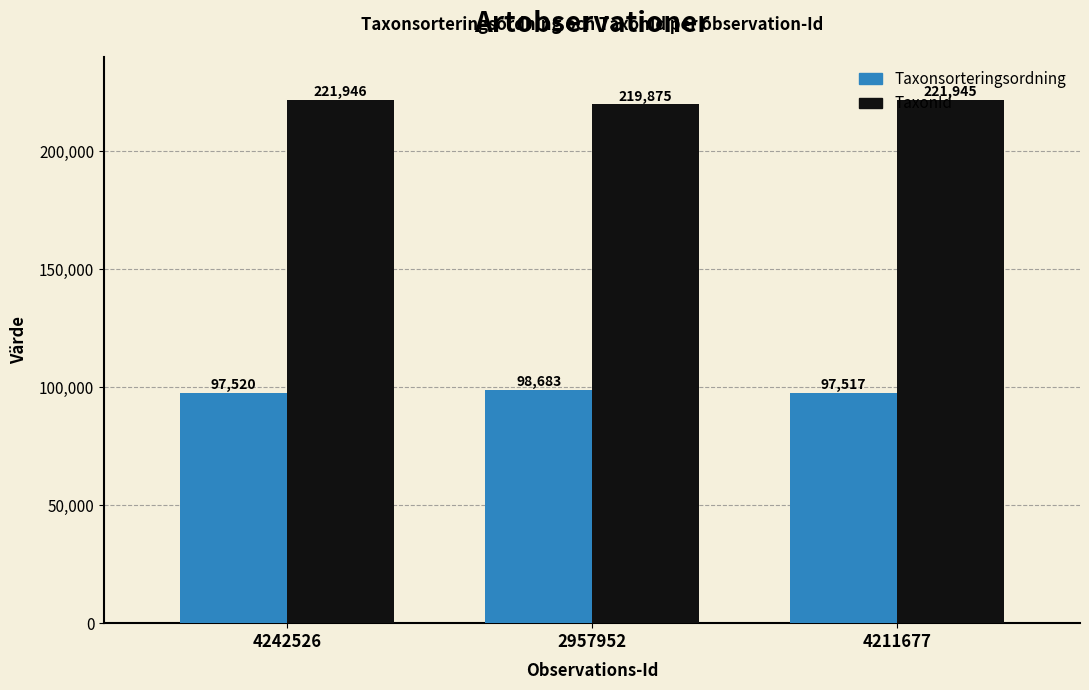

At which category is the sum across all series the highest?

4242526